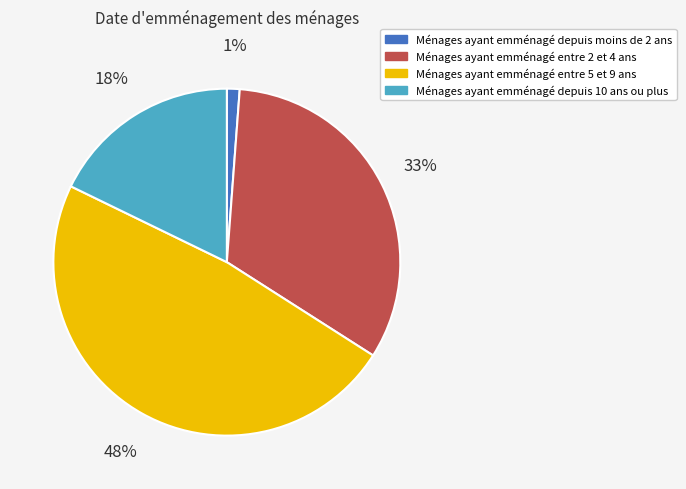

To the nearest percent, what is the difference between the largest and smallest slice percentages?

47%